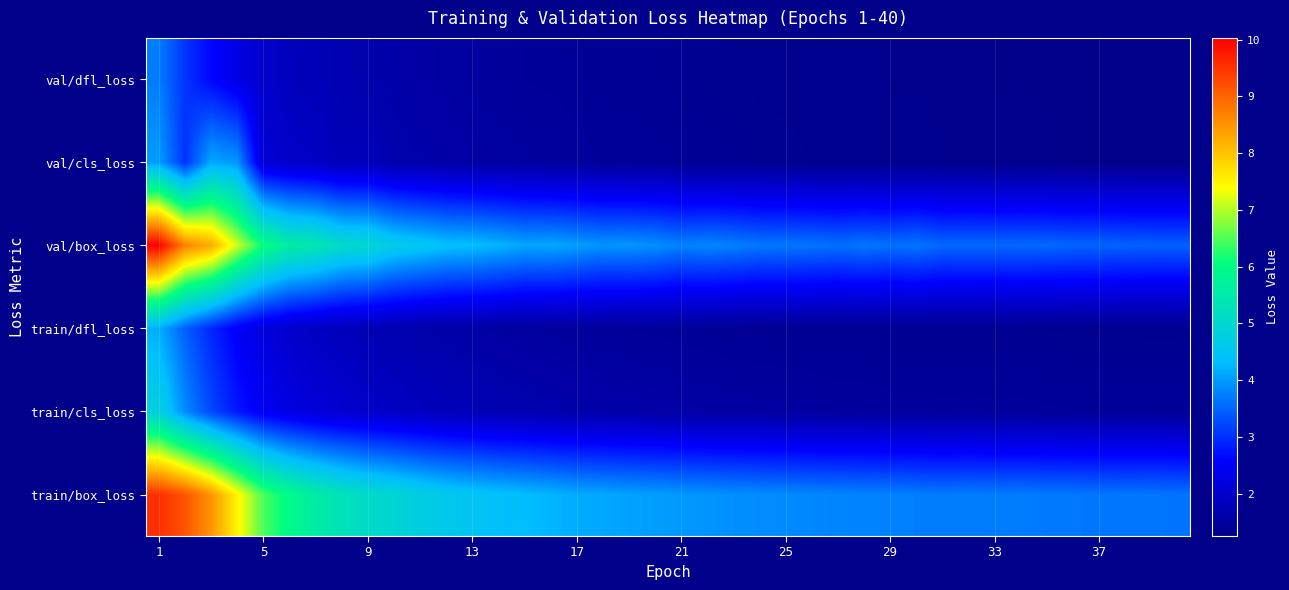

What is the maximum value shown in the chart?

10.0